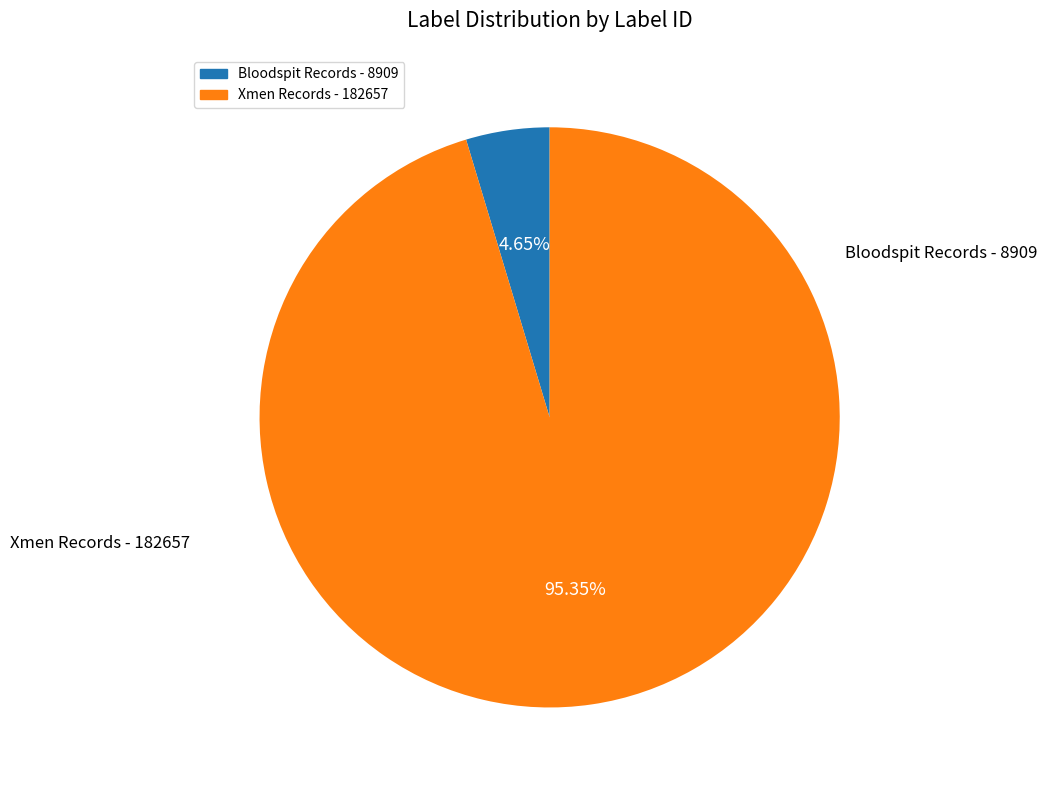

Does any single category account for the majority?

Yes